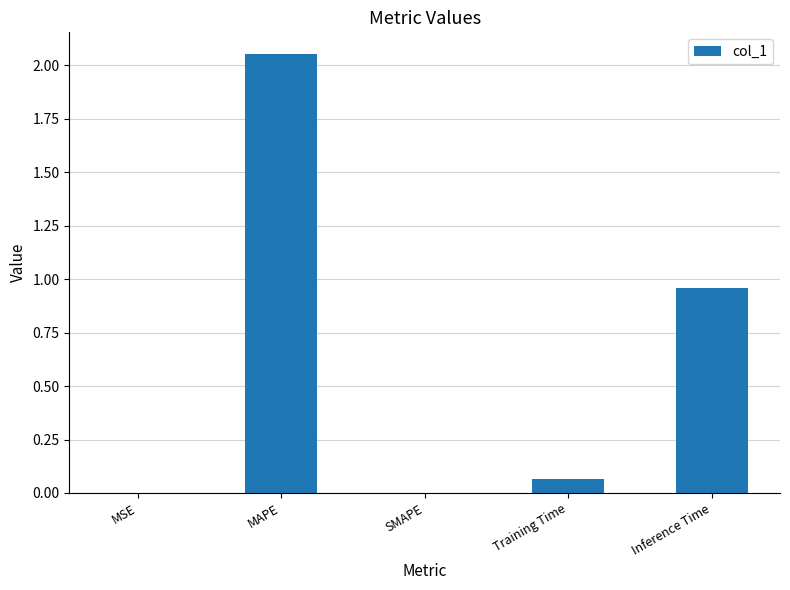

Which label corresponds to the largest value in the chart?

MAPE